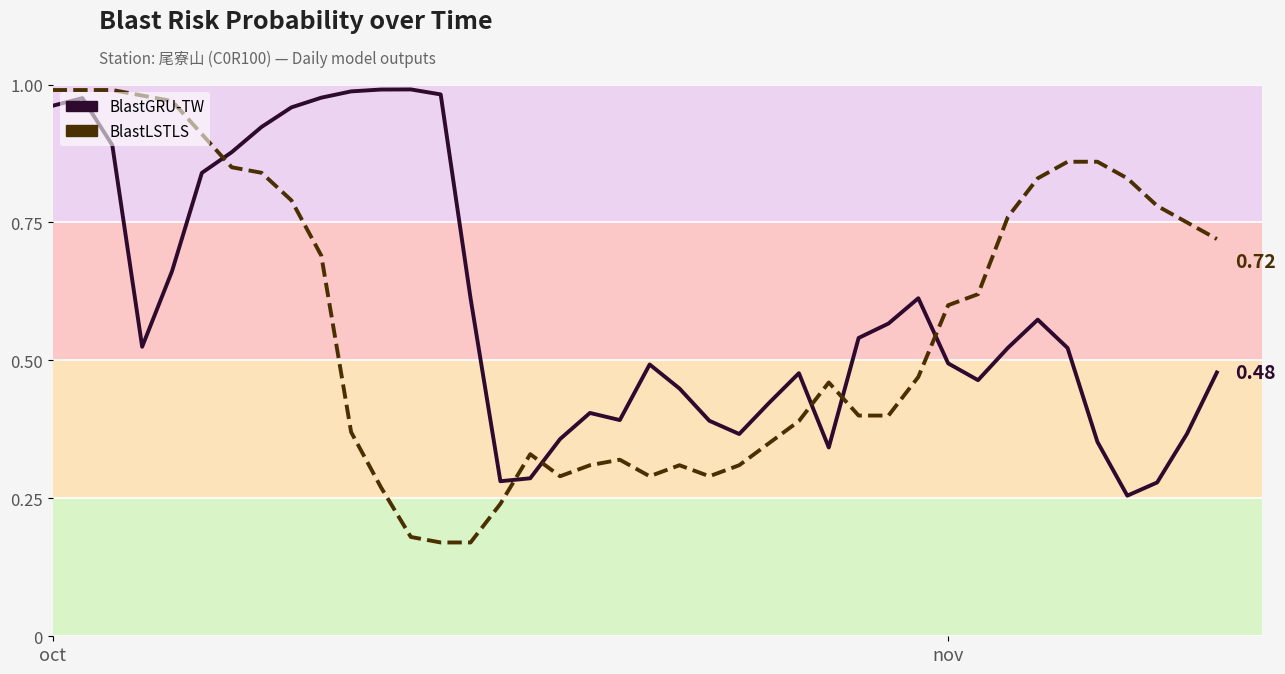

List the labels in order of BlastLSTLS value, smallest first.

13, 14, 12, 15, 11, 17, 20, 22, 18, 21, 23, 19, 16, 24, 10, 25, 27, 28, 26, 29, 30, 31, 9, 39, 38, 32, 37, 8, 33, 36, 7, 6, 34, 35, 5, 4, 3, oct, nov, 2